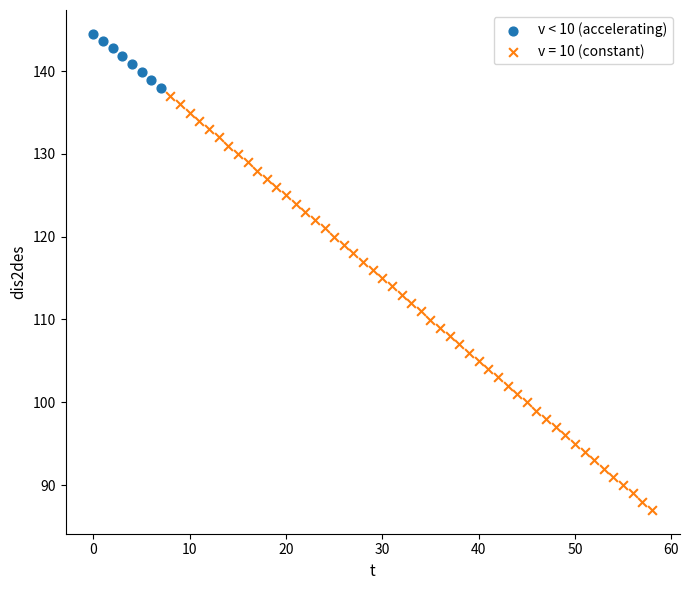

Which series has the largest Y range (max minus min)?

v = 10 (constant)